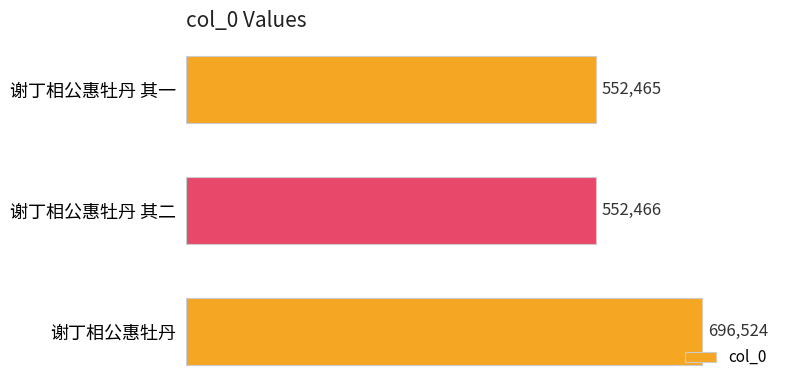

What is the smallest value displayed?

552465